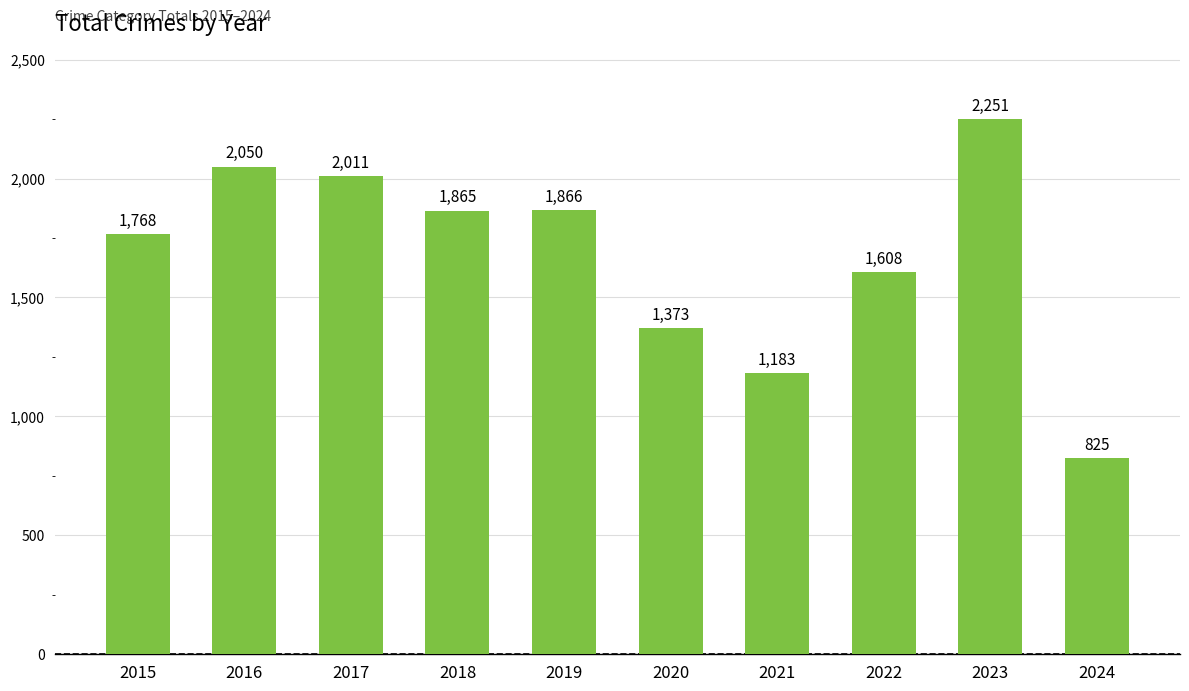

Which label corresponds to the smallest value in the chart?

2024